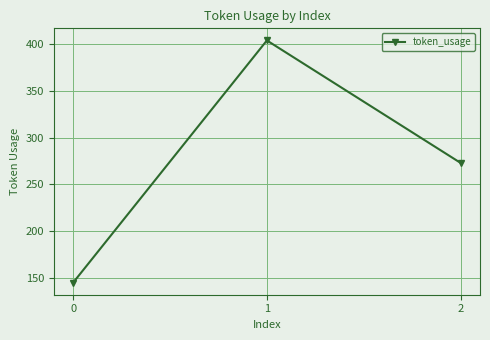

Reading left to right, extract all data points from this chart.

145	404	273